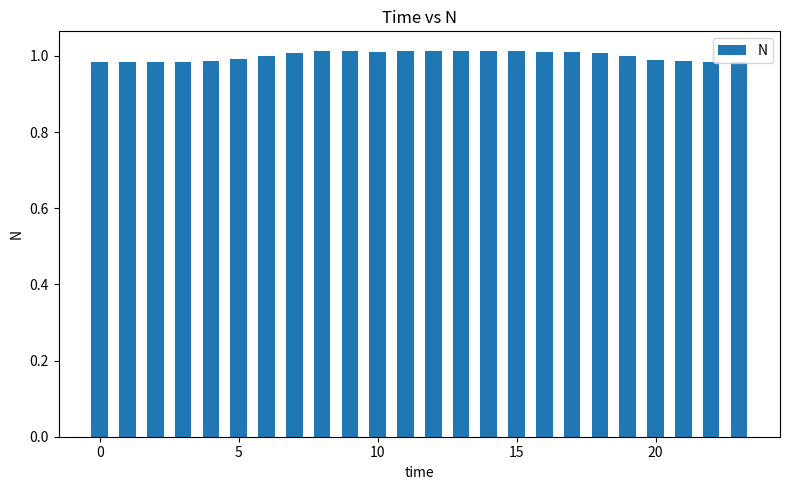

Count the number of data series in this chart.

1